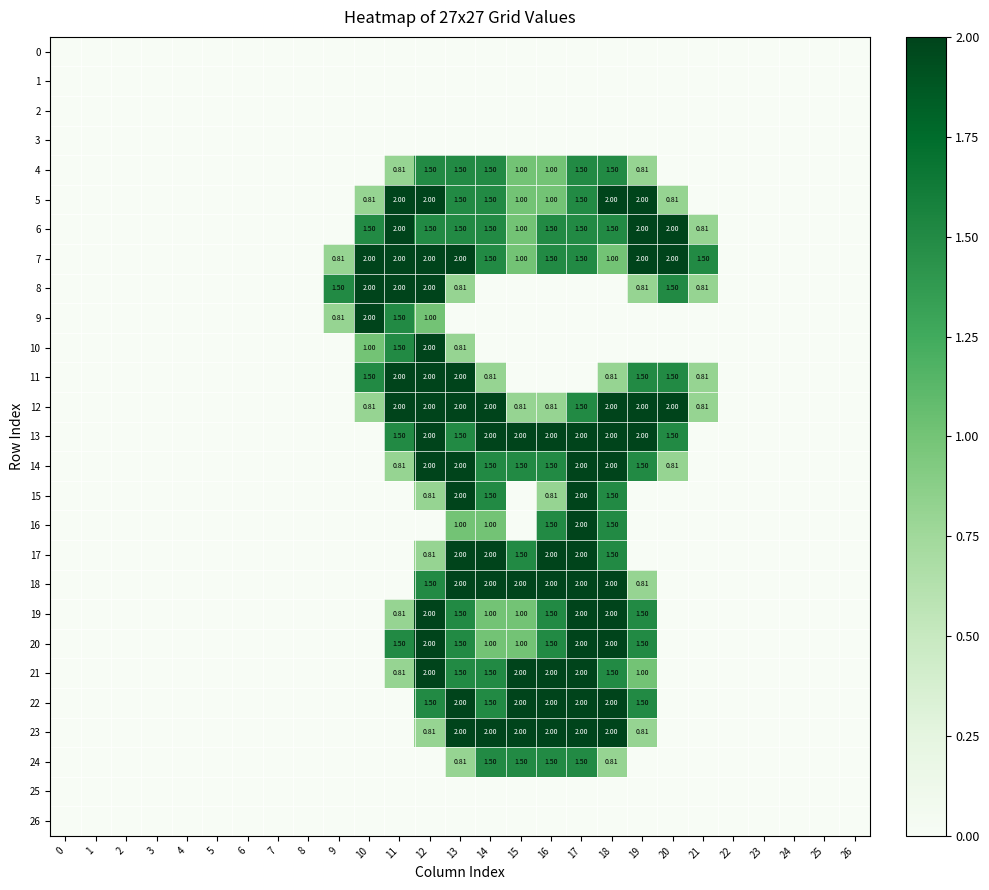

What is the sum of all 6 values?

18.3